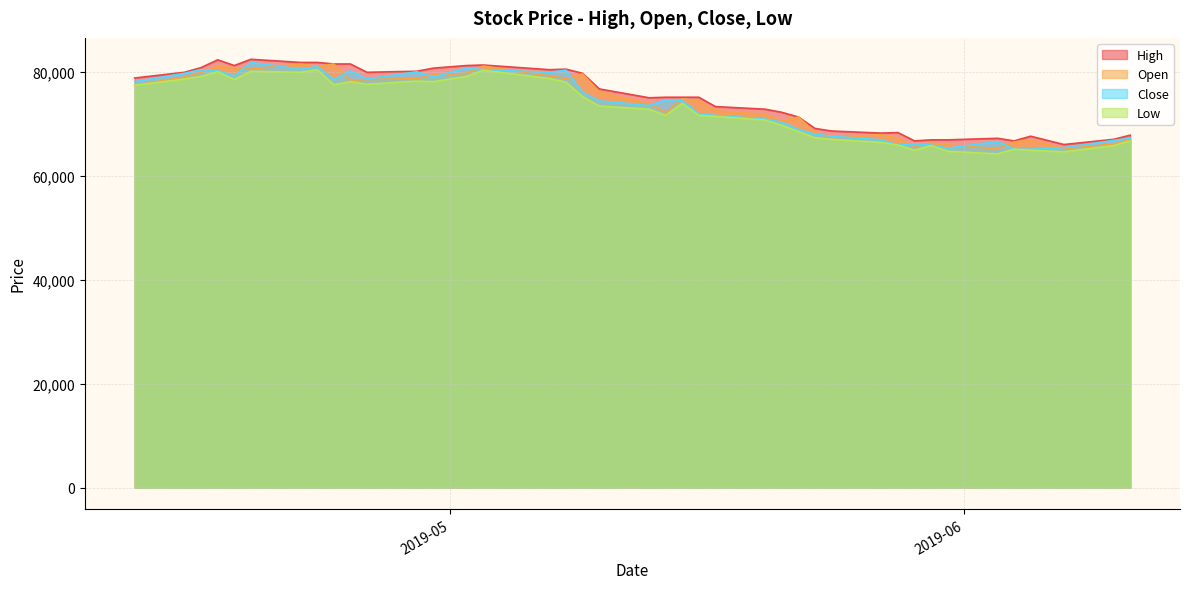

Read the Close value at 2019-05-31, to the nearest 100.

65300